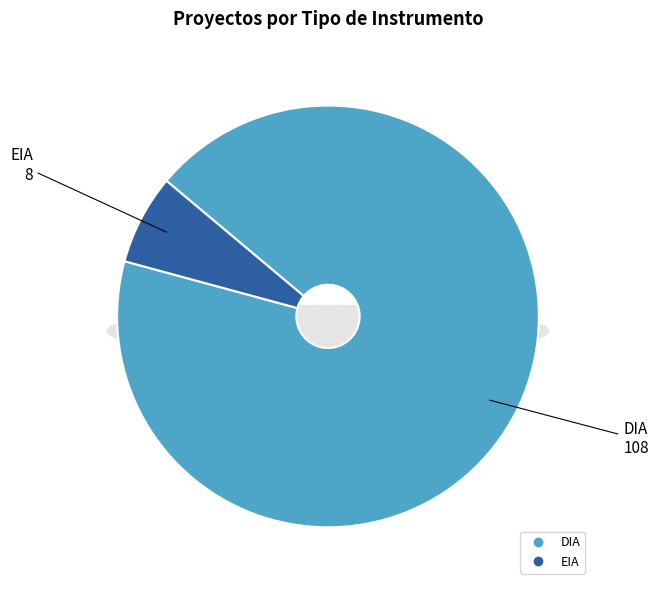

To the nearest percent, what portion does EIA represent?

7%